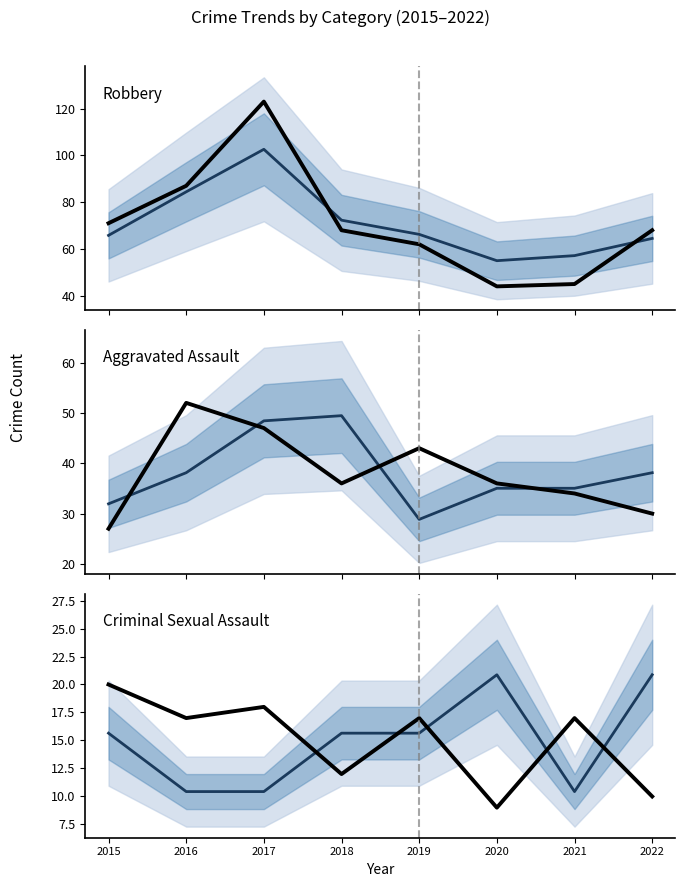

What is the difference between the maximum and minimum values in the Aggravated Battery series?

20.6